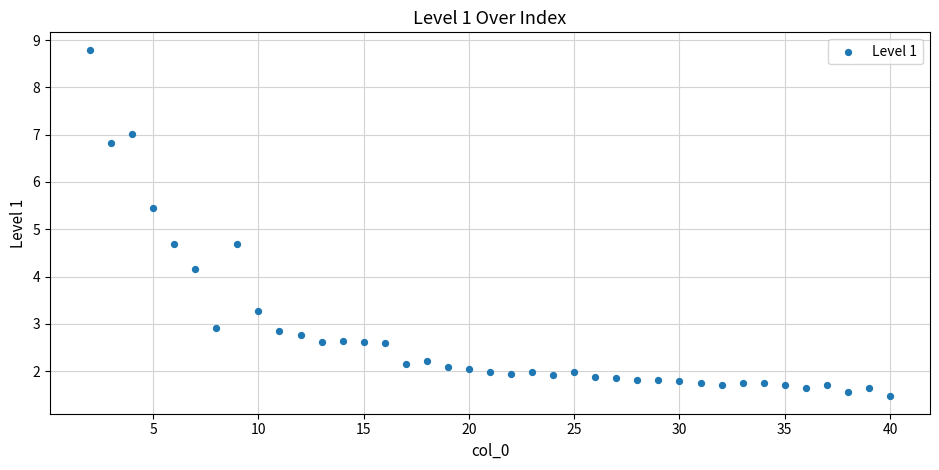

What is the range of X values (max minus min)?

38.0